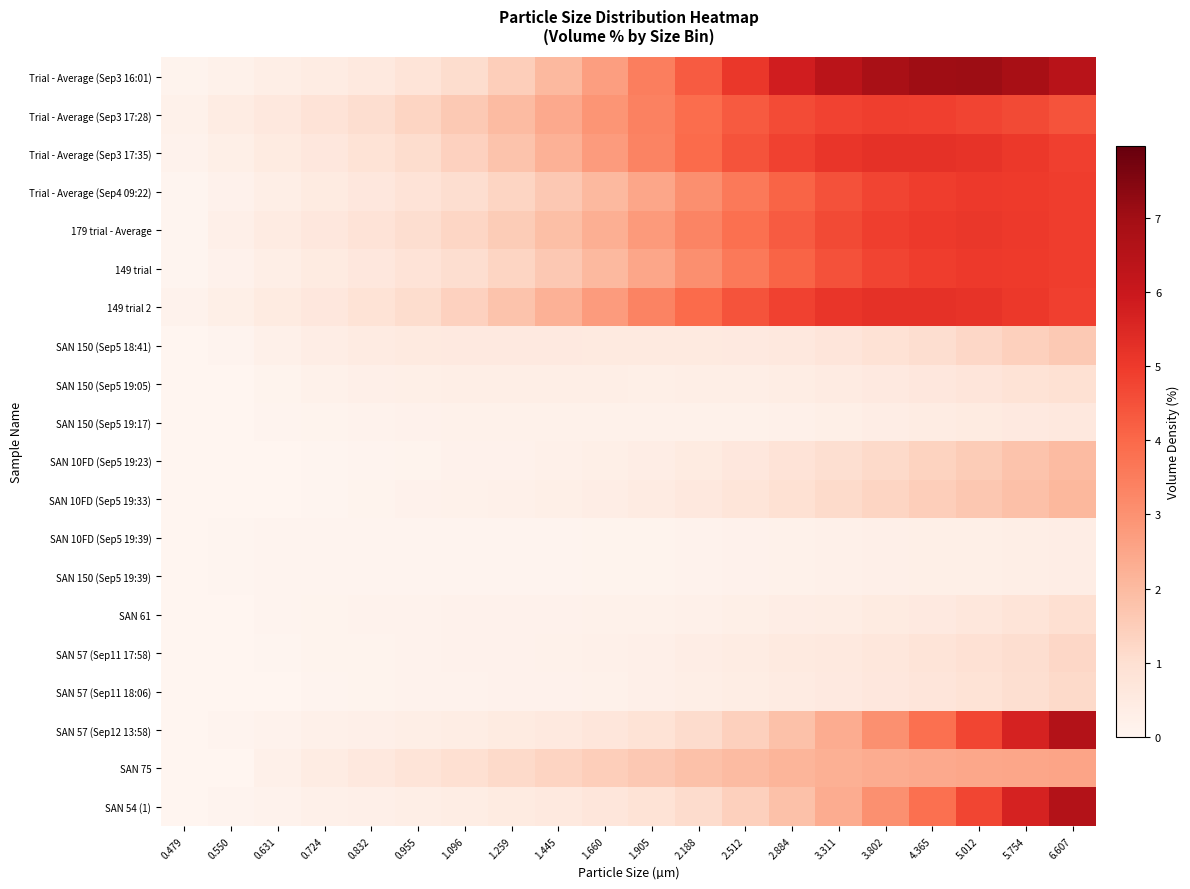

At which category does the chart reach its minimum across all series?

0.479